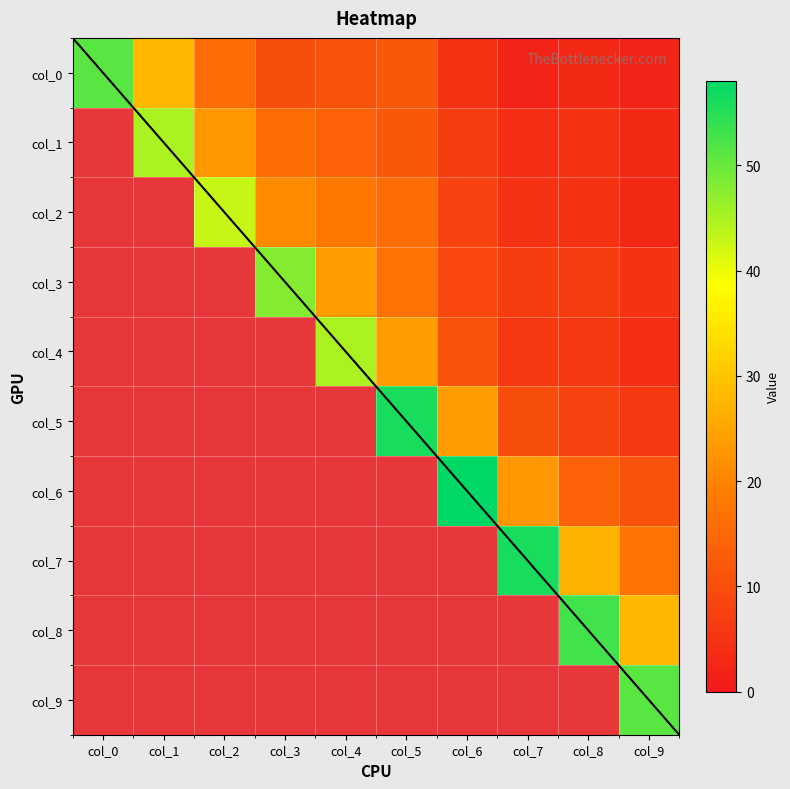

Reading left to right, list all the values displayed in this chart.

row_0: 51	28	16	10	11	12	5	2	3	2
row_1: 0	45	23	16	14	12	7	4	5	3
row_2: 0	0	43	21	18	16	8	5	5	3
row_3: 0	0	0	48	24	17	9	7	7	5
row_4: 0	0	0	0	45	24	11	6	6	4
row_5: 0	0	0	0	0	56	24	10	8	6
row_6: 0	0	0	0	0	0	58	23	14	11
row_7: 0	0	0	0	0	0	0	56	27	17
row_8: 0	0	0	0	0	0	0	0	53	28
row_9: 0	0	0	0	0	0	0	0	0	51